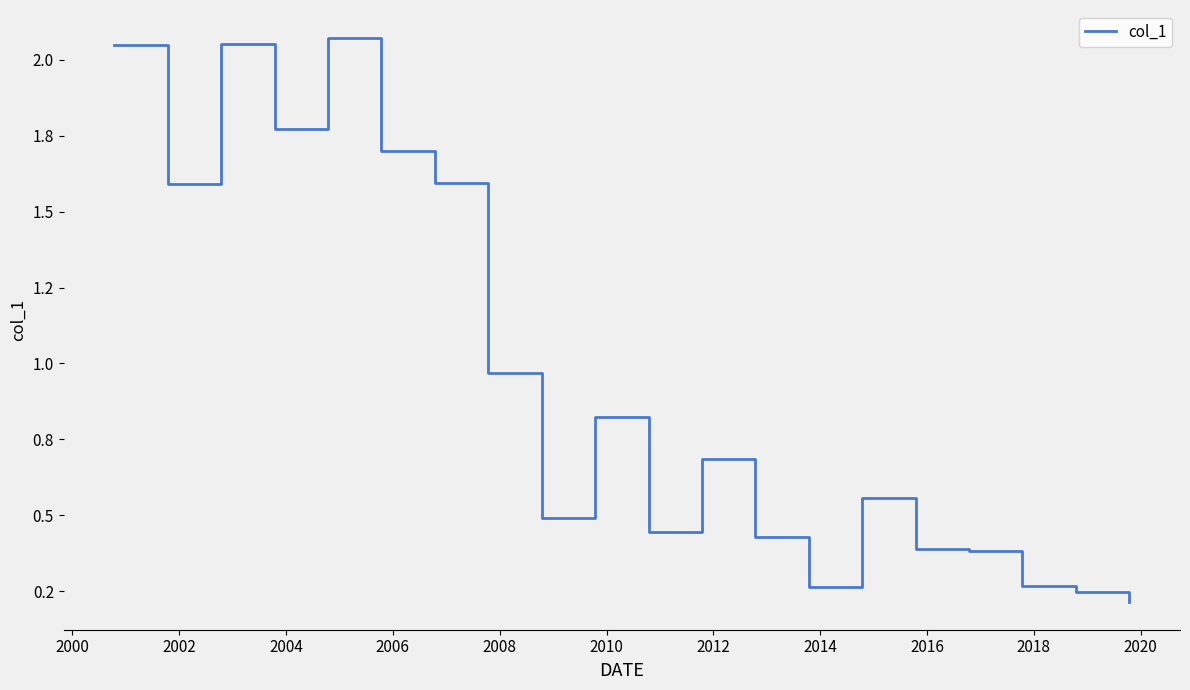

Where is the first local maximum?

2002